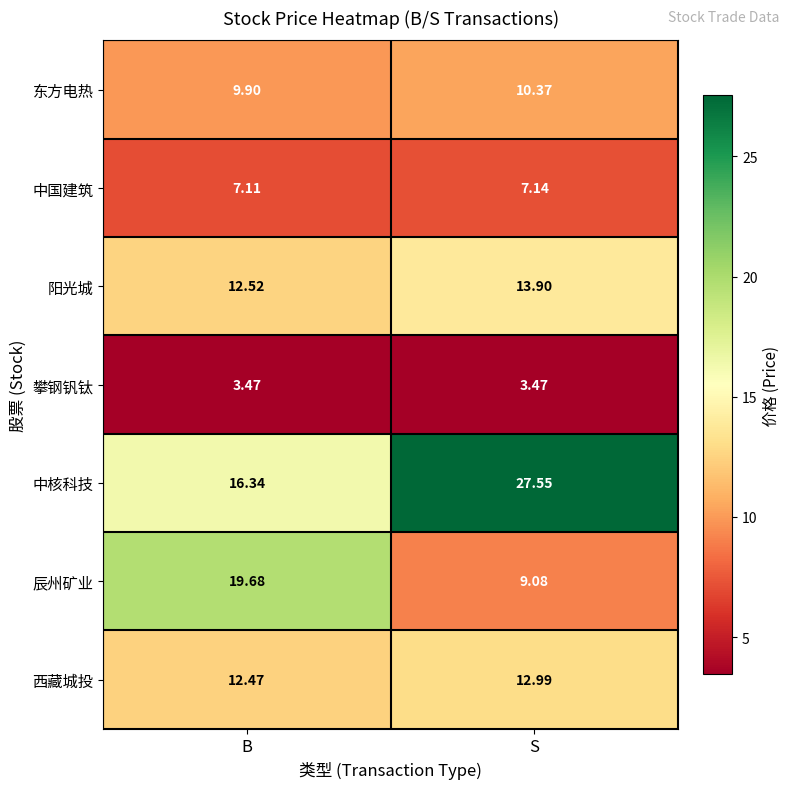

Rank the categories by 东方电热 value from highest to lowest.

S, B